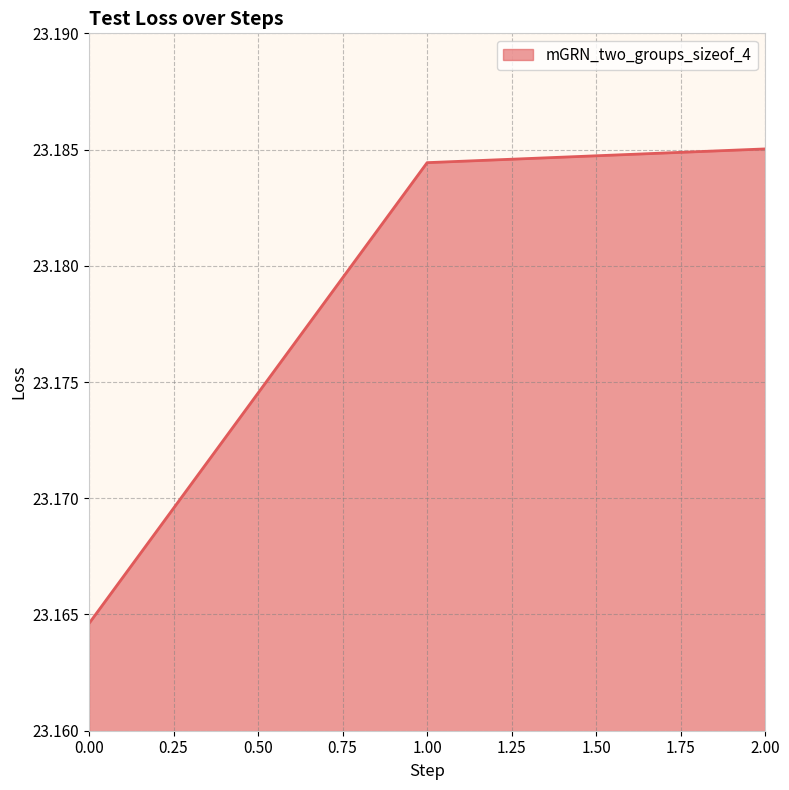

Is it true that the value at 0.00 is 4.9?

False